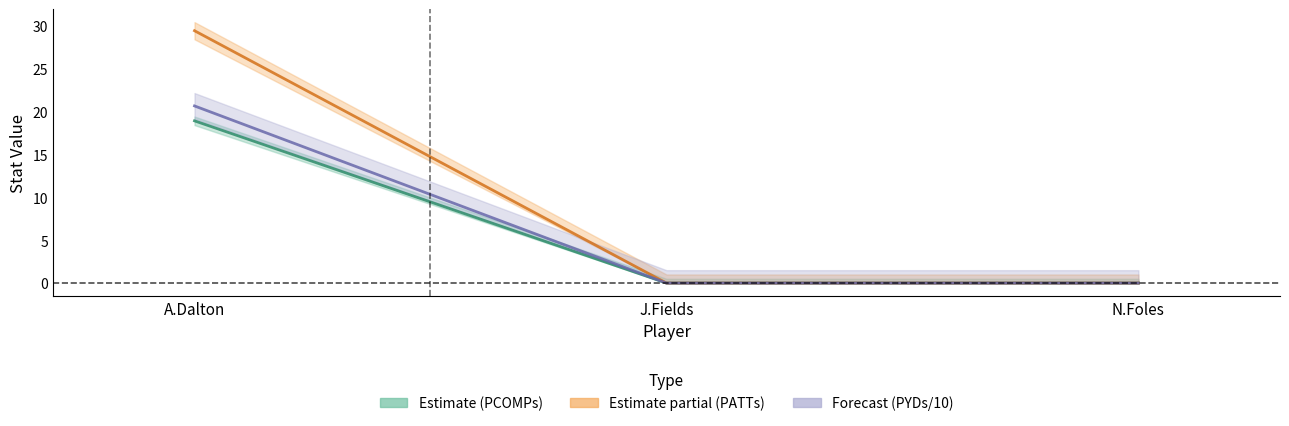

The PCOMPs series shows -13.2 at J.Fields. True or false?

False